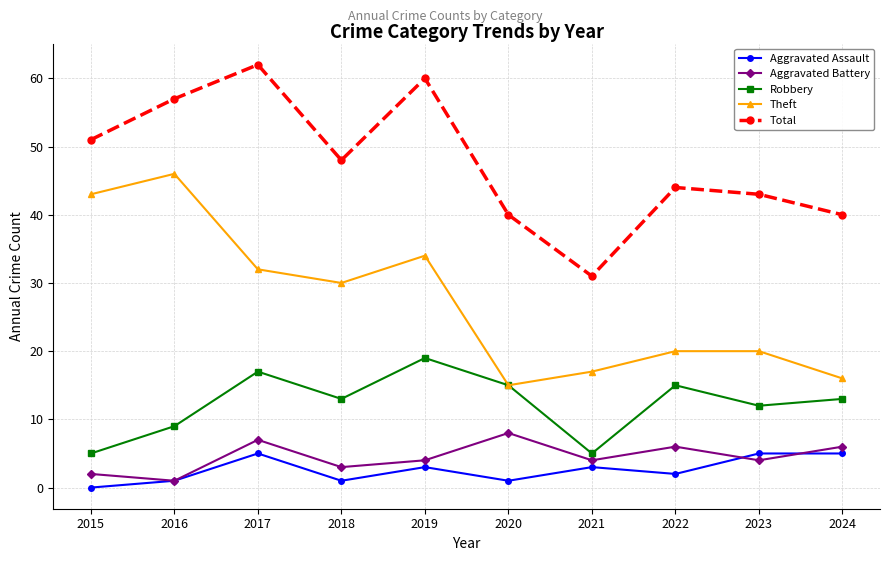

Between 2015 and 2022, which series saw the biggest shift?

Theft